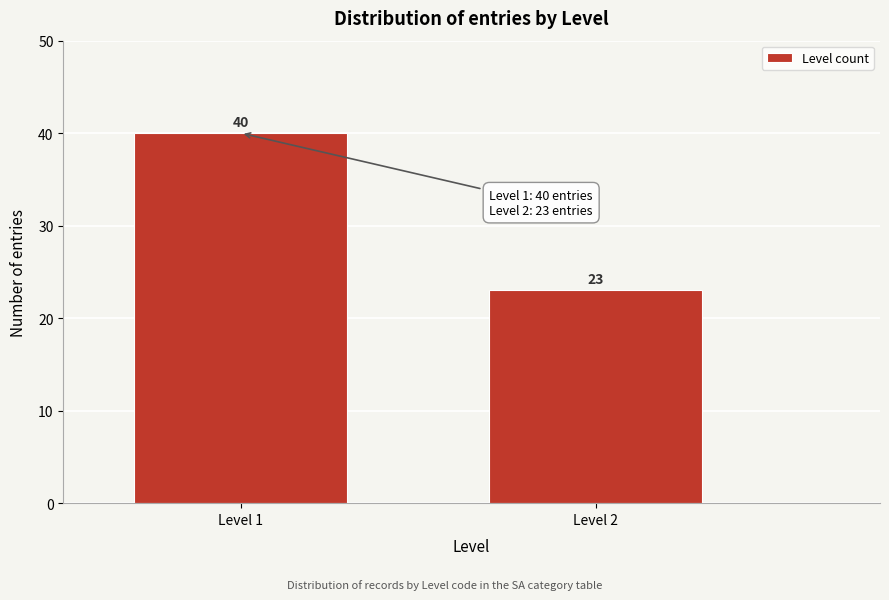

Reading left to right, extract all data points from this chart.

40	23